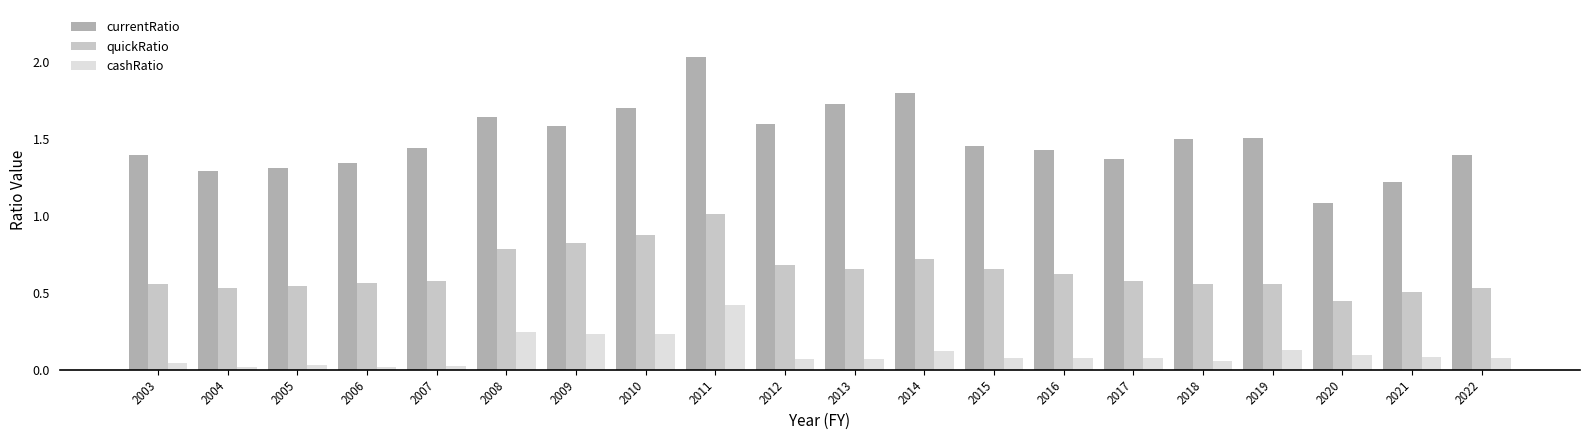

How many distinct data groups are displayed?

3